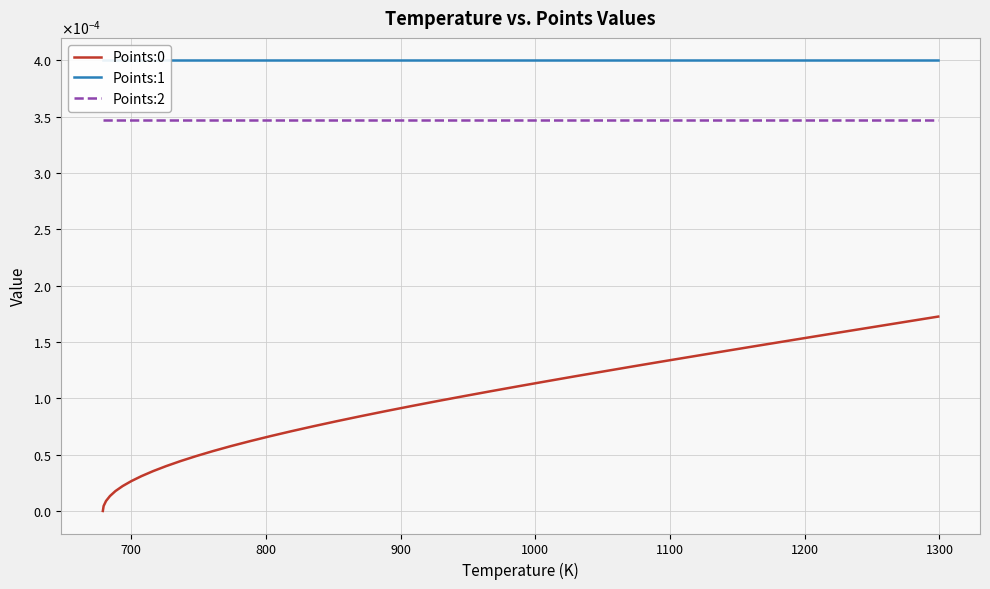

The Points:0 series shows 0.0 at 36. True or false?

False